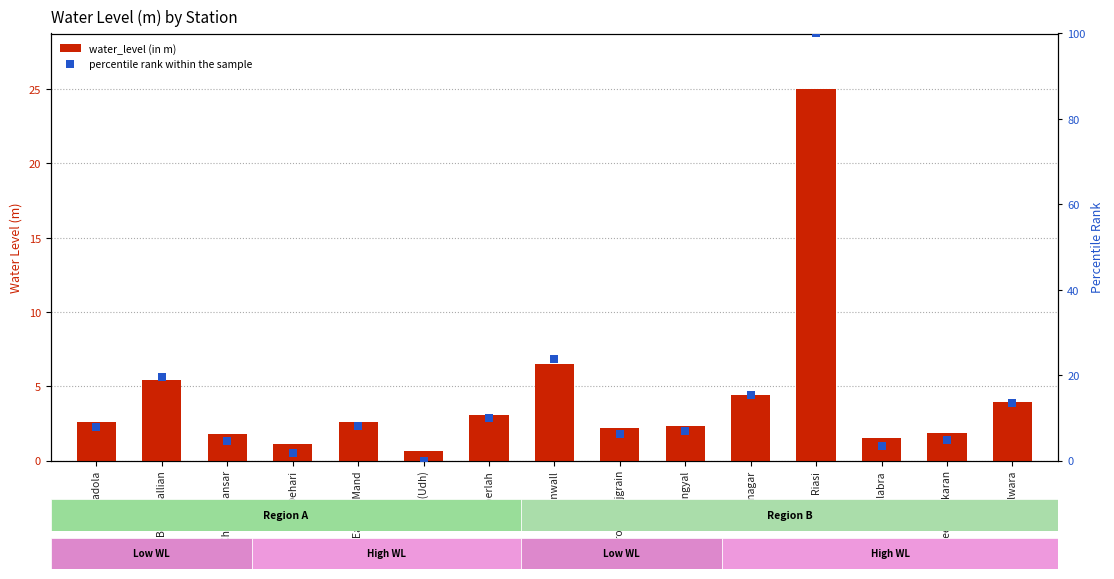

What is the total value across all series at Salabra?

5.0